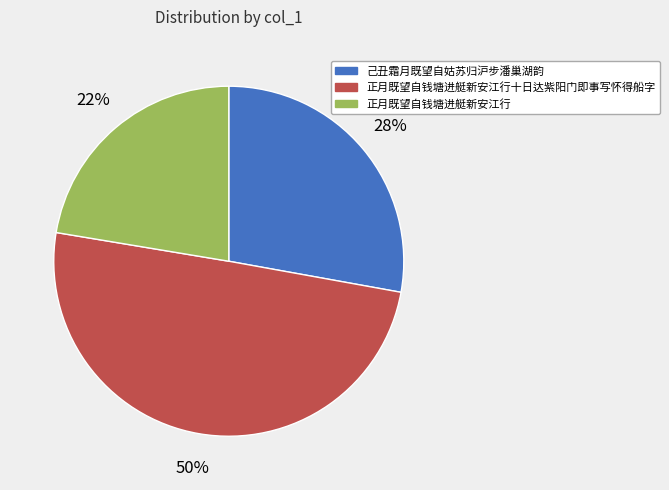

To the nearest percent, what portion does 正月既望自钱塘进艇新安江行十日达紫阳门即事写怀得船字 represent?

50%